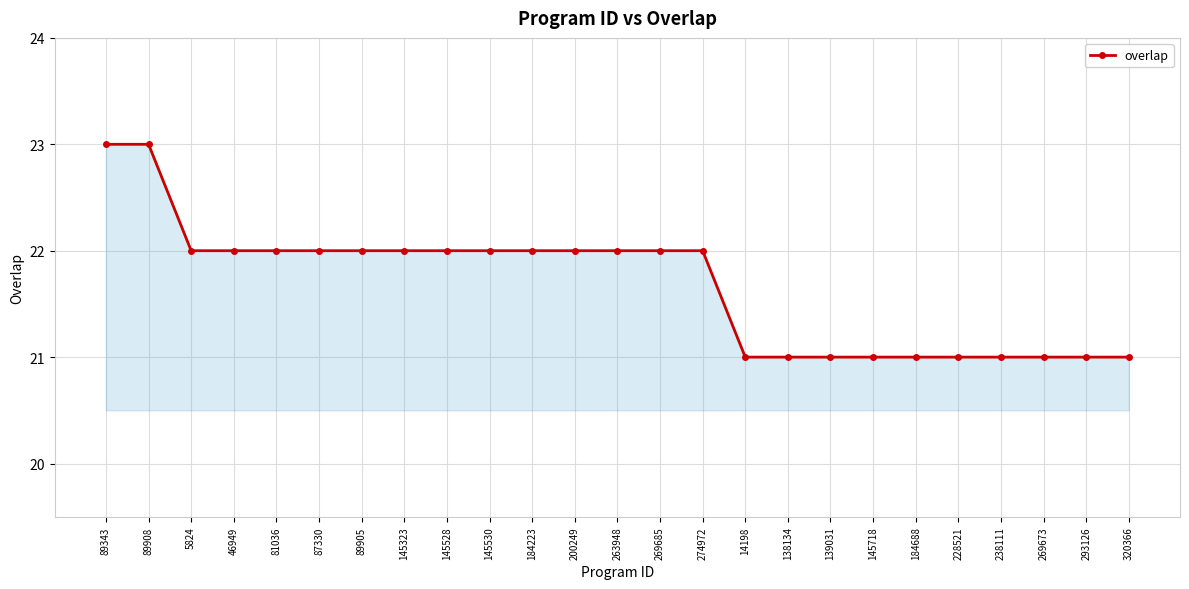

What is the smallest value displayed?

21